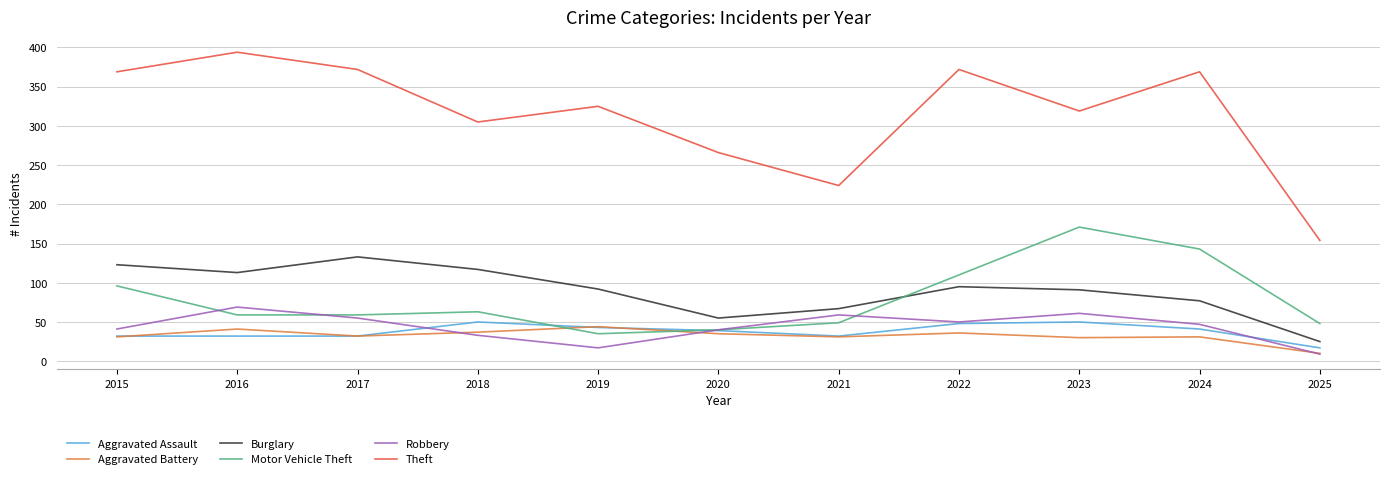

Where does the Aggravated Assault series first go above 39?

2018